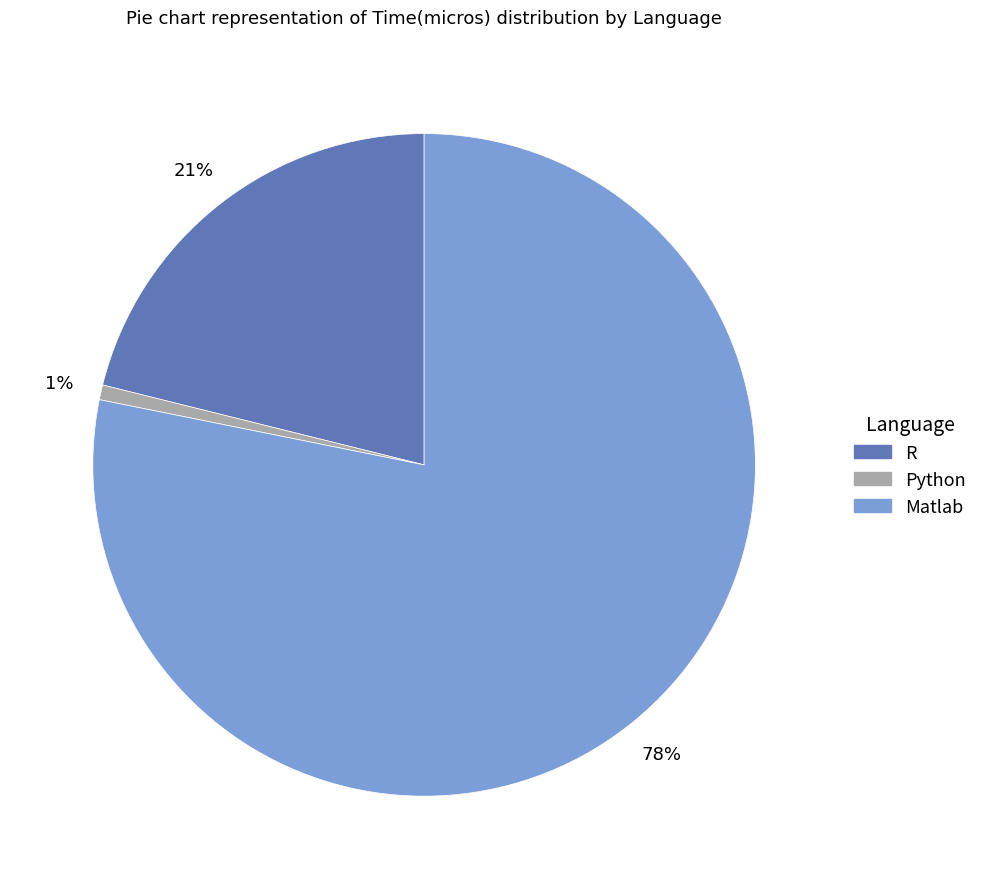

What percentage is the R slice, to the nearest percent?

21%